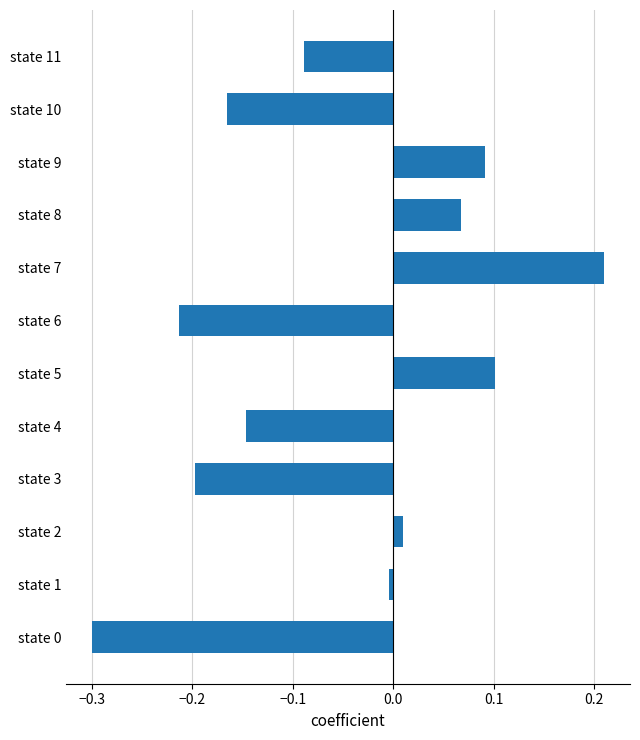

What is the sum of the values at state 7 and state 8?

0.3